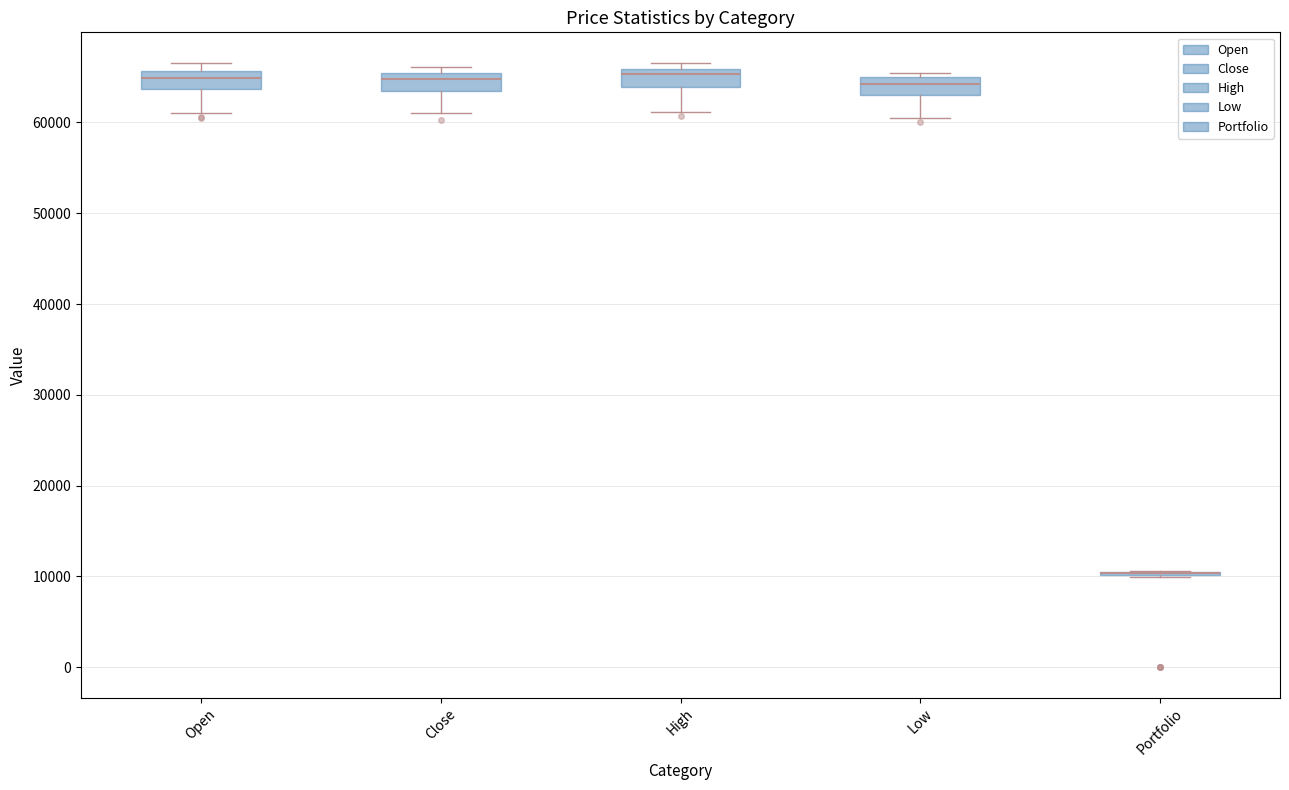

Reading left to right, transcribe this box plot: for each box, give where its median line is, the range the box spans, and where its two whiskers end, as read against the y-axis. The values are not printed on the chart, so give them approximately, as read against the axis.

Open: median 65000, box 64000 to 66000, whiskers 61000 to 67000
Close: median 65000 (just below the box's upper edge), box 64000 to 65000, whiskers 61000 to 66000
High: median 65000, box 64000 to 66000, whiskers 61000 to 67000
Low: median 64000, box 63000 to 65000, whiskers 61000 to 65000 (just above the box's upper edge)
Portfolio: box collapsed to a line at 10000, whiskers 10000 to 11000